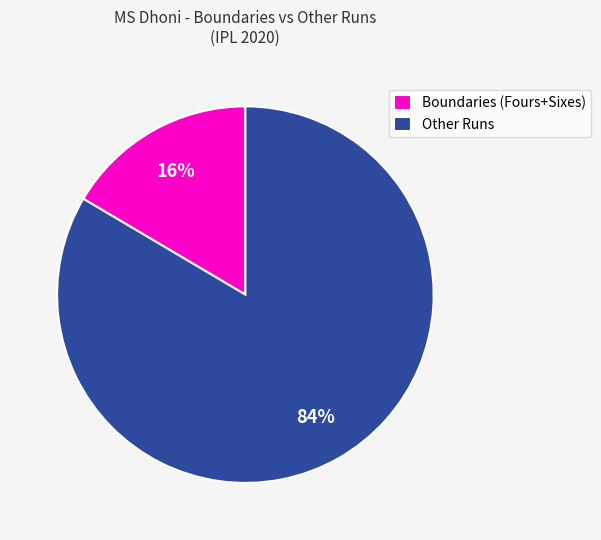

Is the sum of Other Runs and Boundaries (Fours+Sixes) greater than half?

Yes